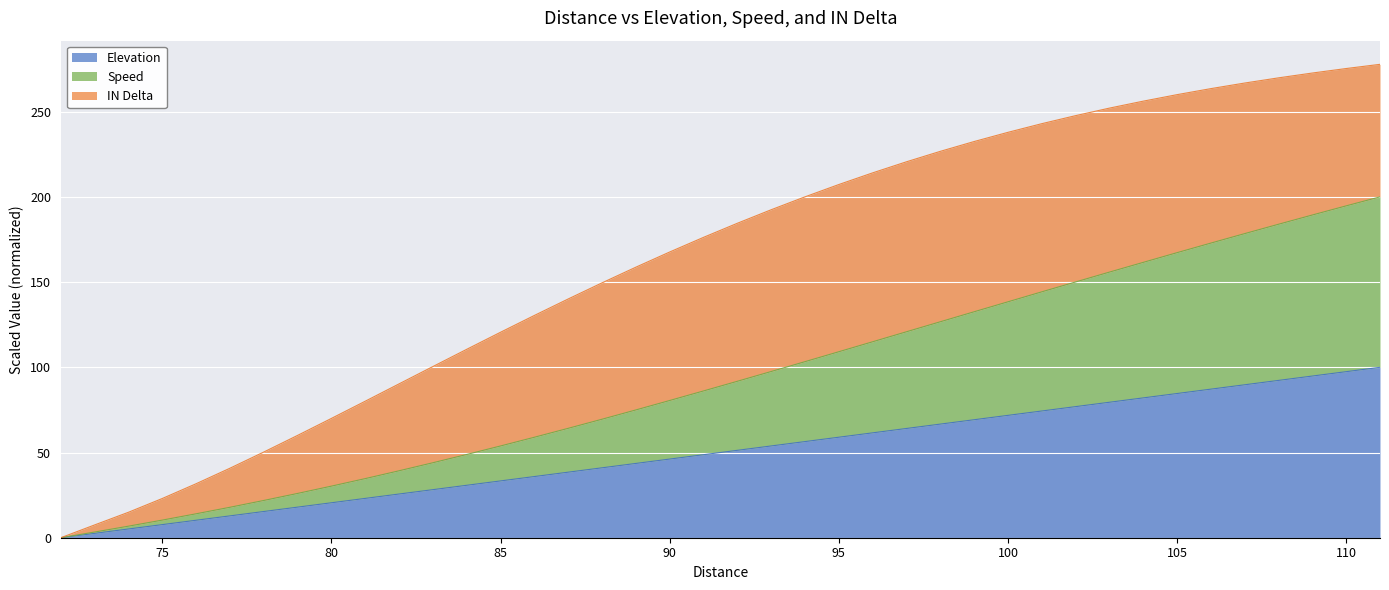

Rank the categories by Speed value from lowest to highest.

72, 73, 74, 75, 76, 77, 78, 79, 80, 81, 82, 83, 84, 85, 86, 87, 88, 89, 90, 91, 92, 93, 94, 95, 96, 97, 98, 99, 100, 101, 102, 103, 104, 105, 106, 107, 108, 109, 110, 111